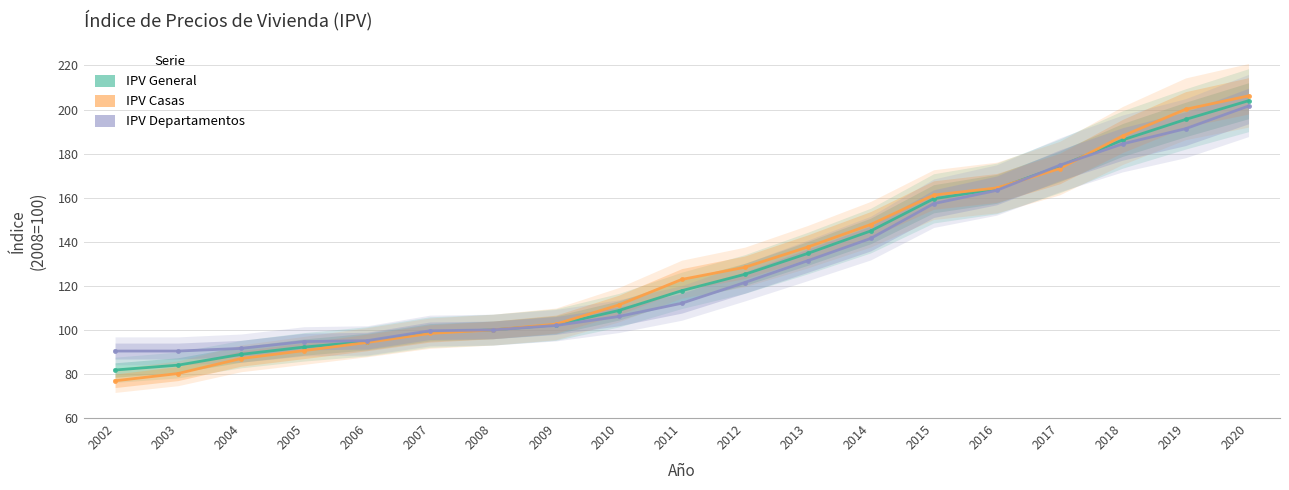

True or false: IPV Casas has a value of 206.2 at 2020.

True